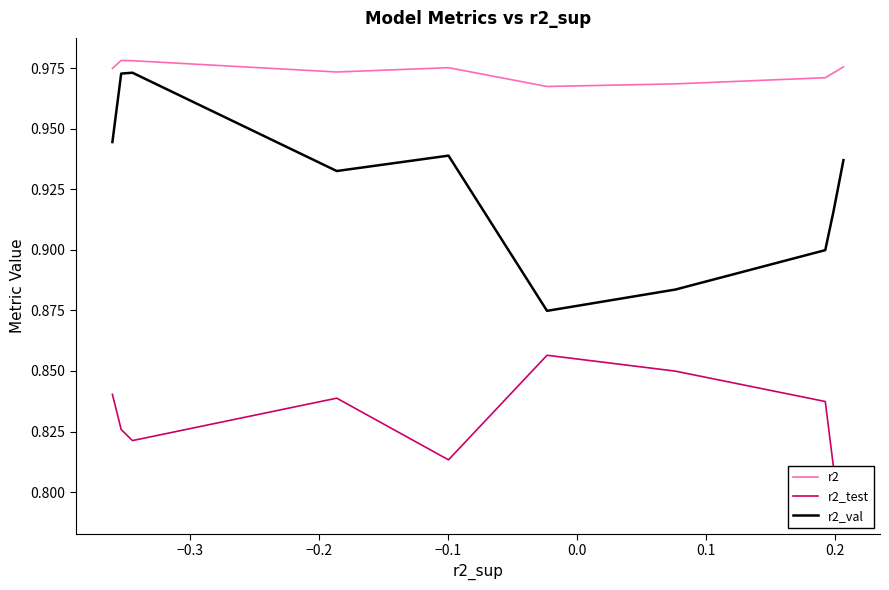

True or false: r2 and r2_val cross at least once.

False